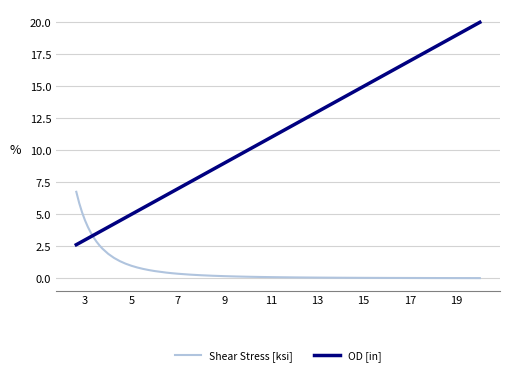

How many lines are shown in the chart?

2